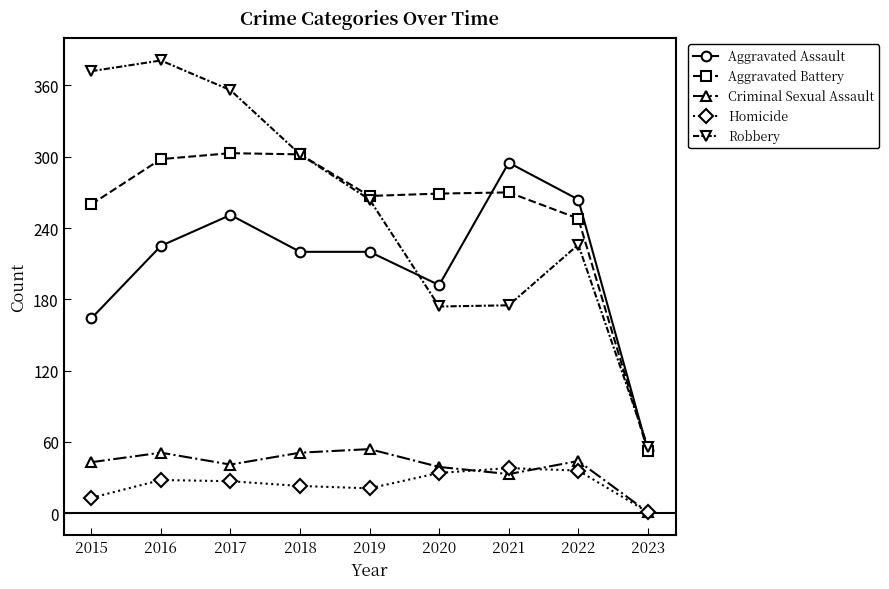

What is the value of the Homicide point at the 6th from the left?

34